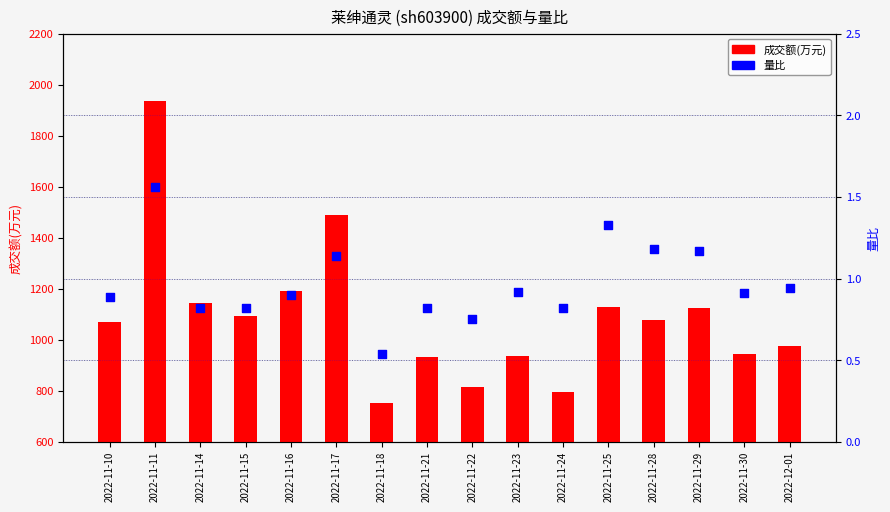

What is the total value across all series at 2022-11-15?

1095.8